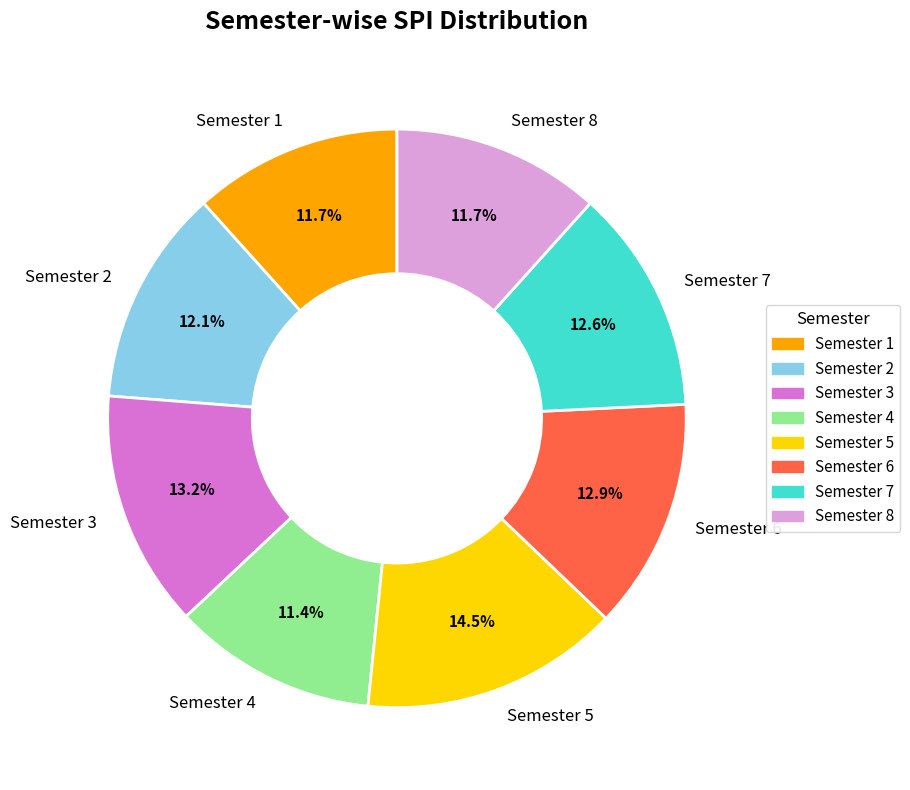

Is there a majority slice in this chart?

No